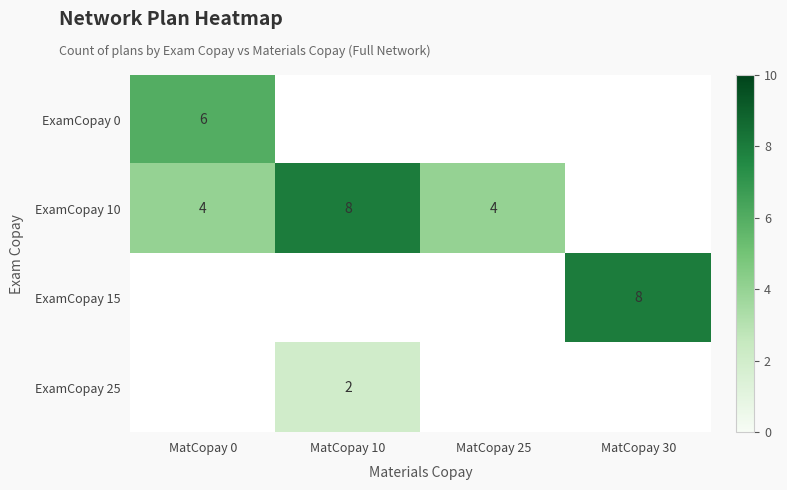

The ExamCopay 0 series shows 6 at MatCopay 0. True or false?

True